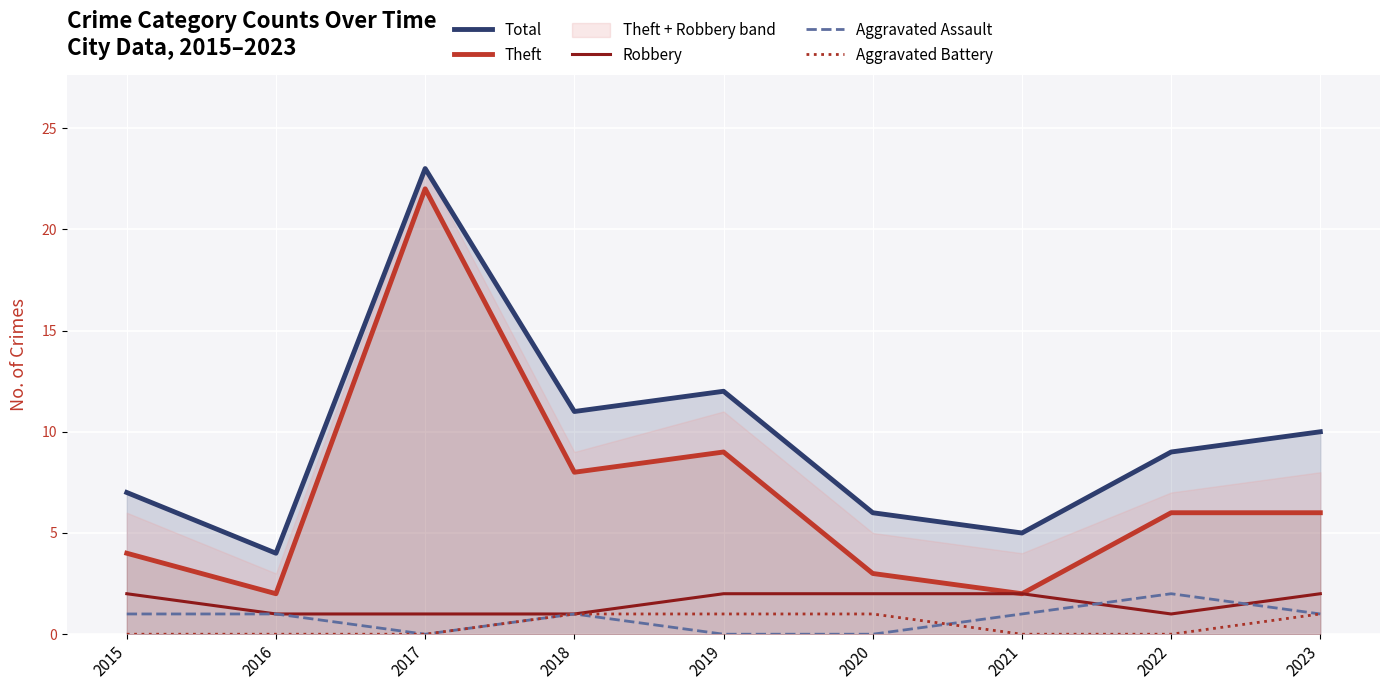

What is the difference between the Aggravated Battery values at 2020 and 2016?

1